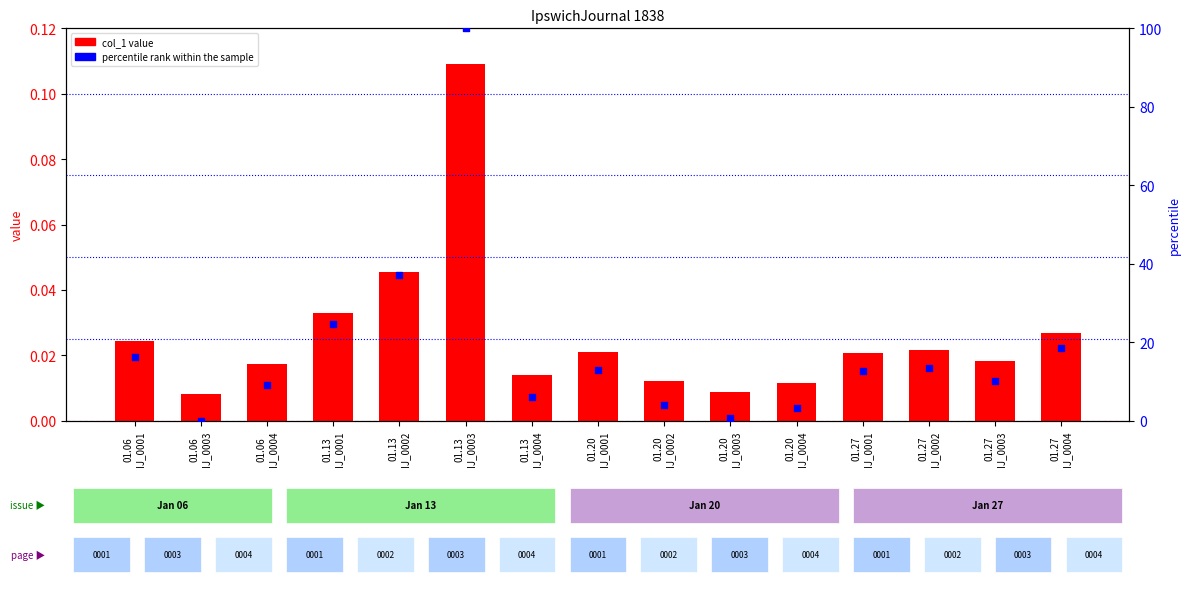

What are all the series names shown in the legend?

col_1, percentile rank within the sample